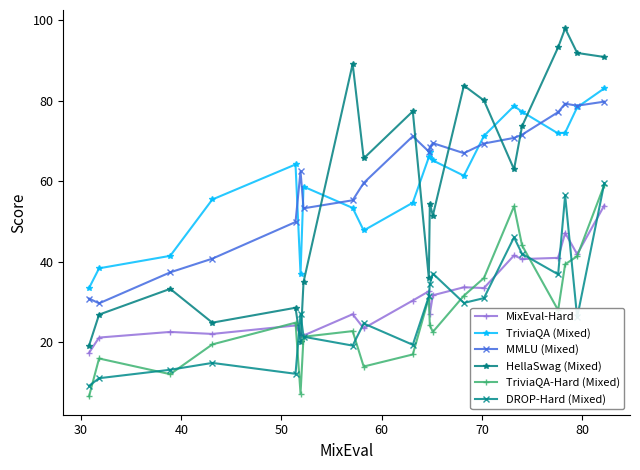

What is the value of the HellaSwag (Mixed) point at the 6th from the left?

20.2